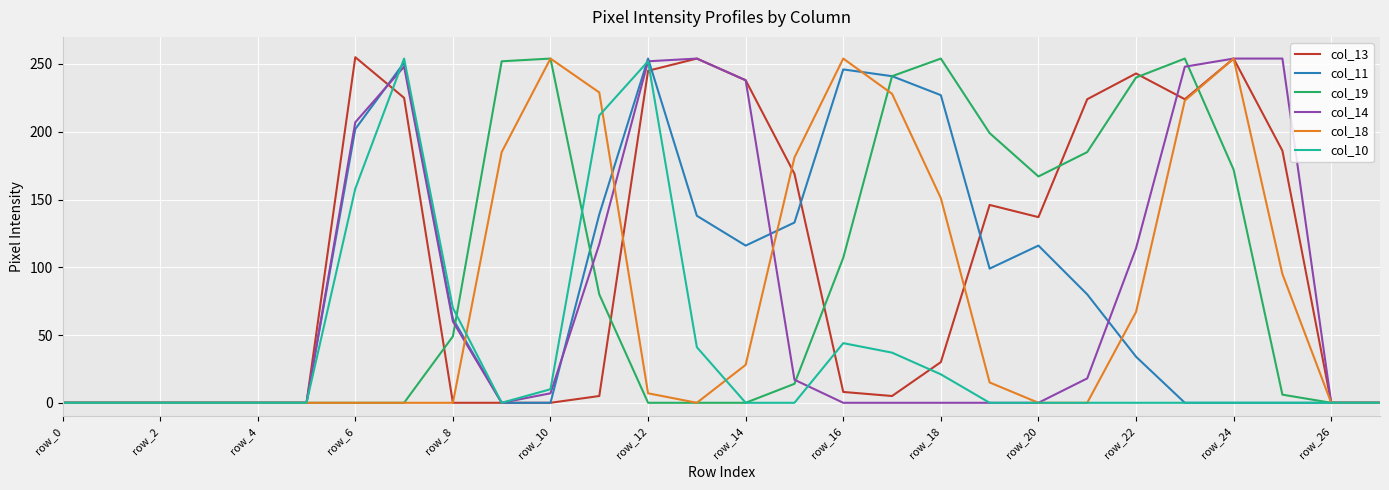

Which series has the largest range (max minus min)?

col_13